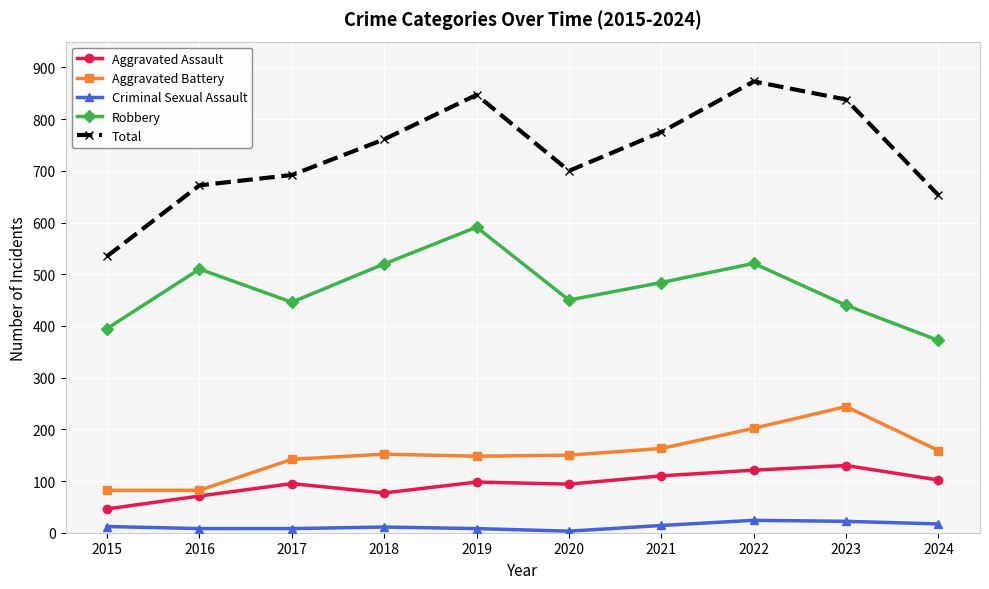

Which series has the largest total across all categories?

Total